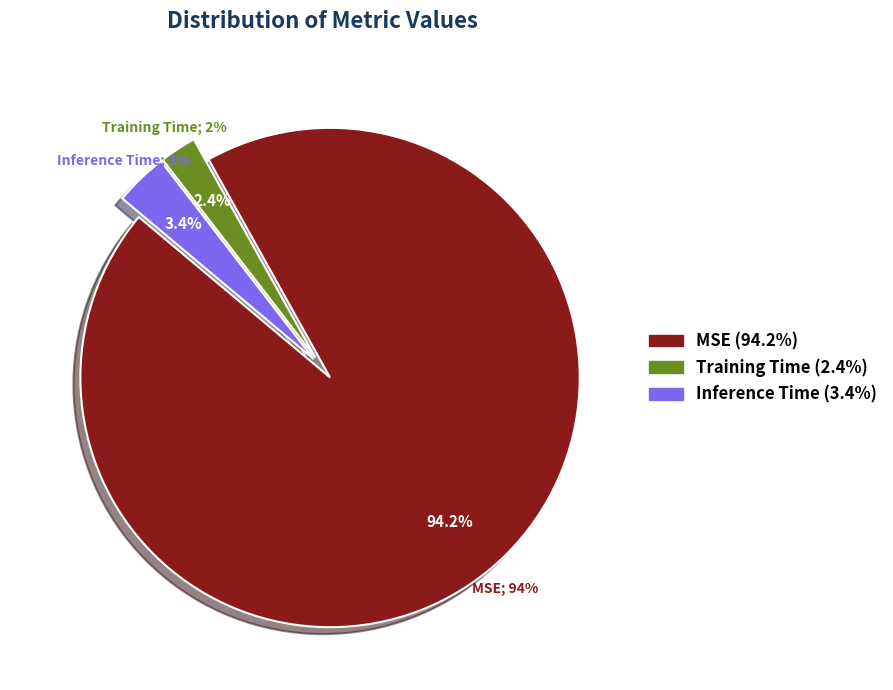

The Training Time slice represents 2% of the pie. True or false?

True